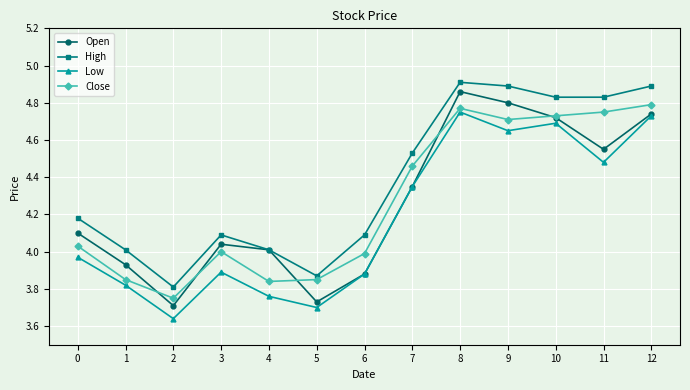

True or false: Close and High intersect in this chart.

False